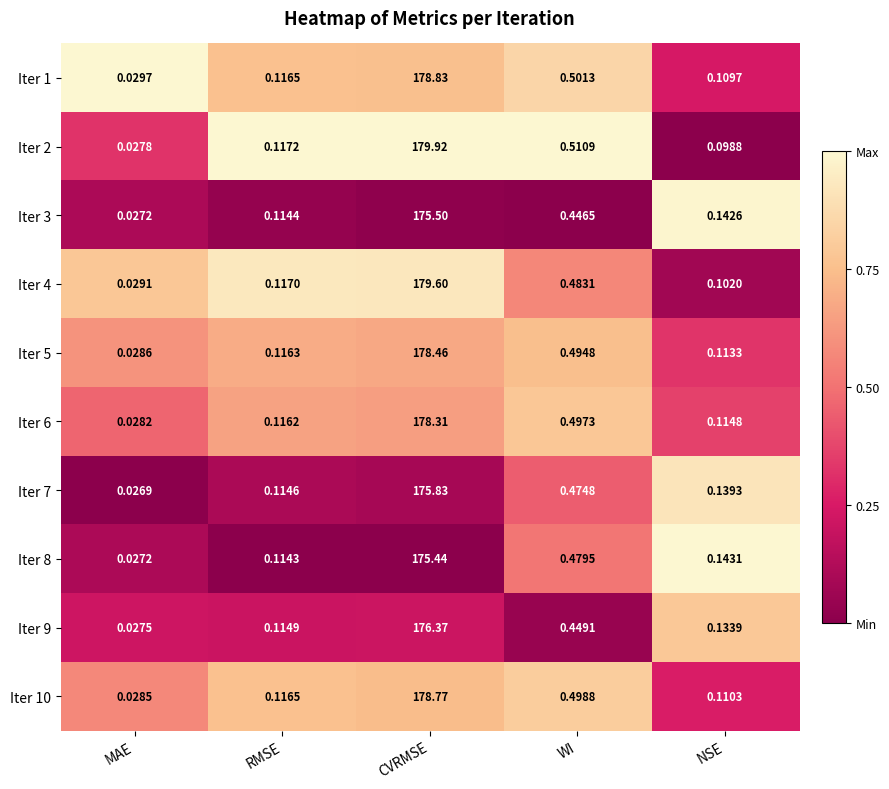

List the labels in order of Iter 10 value, largest first.

CVRMSE, WI, RMSE, NSE, MAE